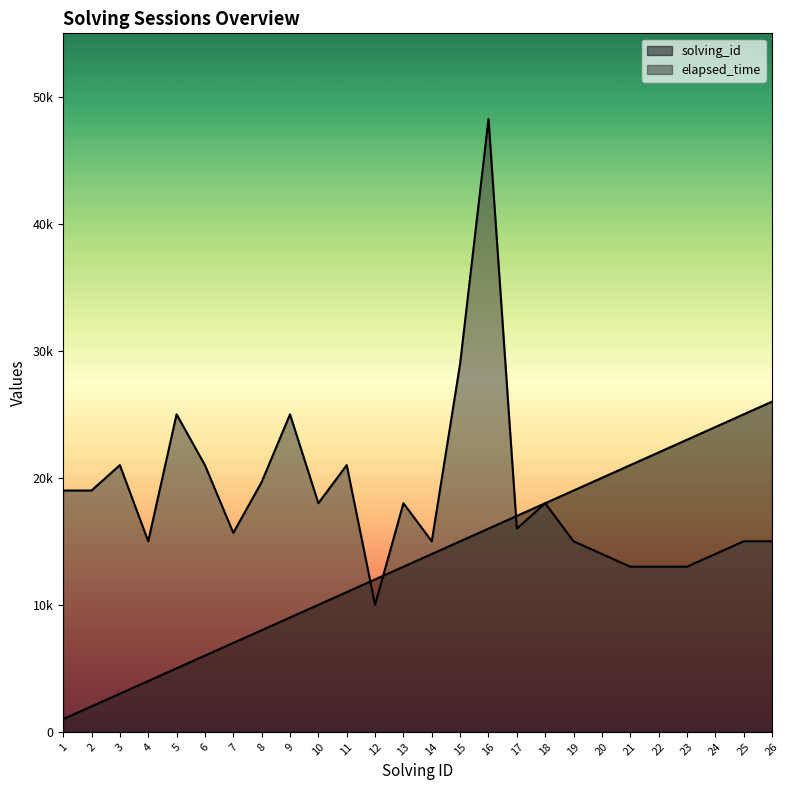

True or false: elapsed_time has a value of 15000 at 25.

True